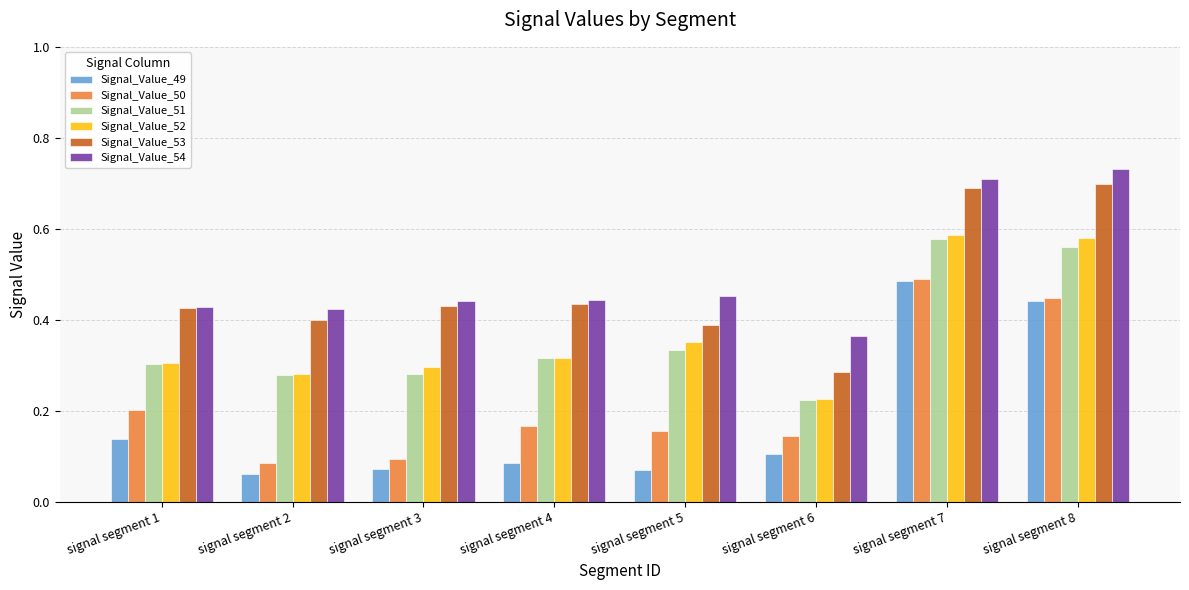

What is the total value across all series at signal segment 4?

1.8